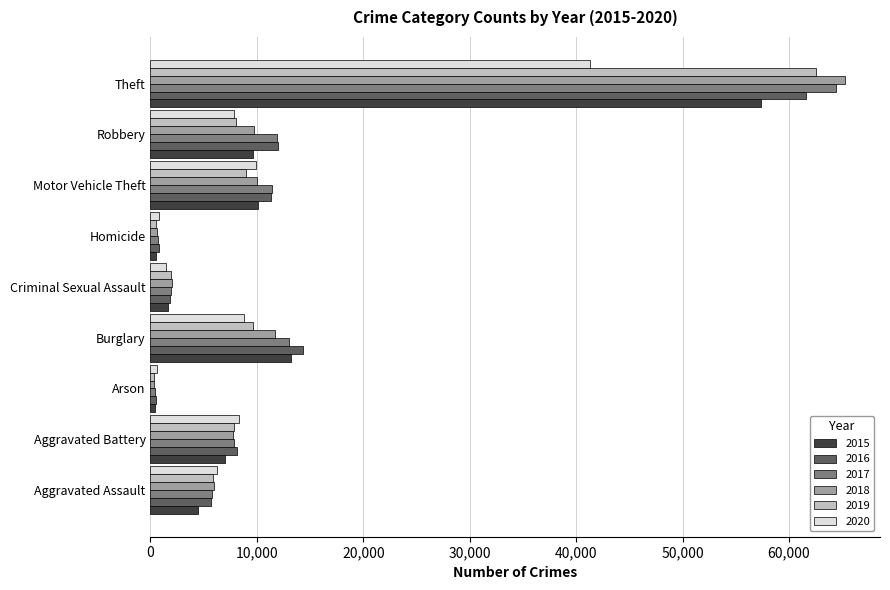

Where is 2020 nearest to the value 20954?

Motor Vehicle Theft